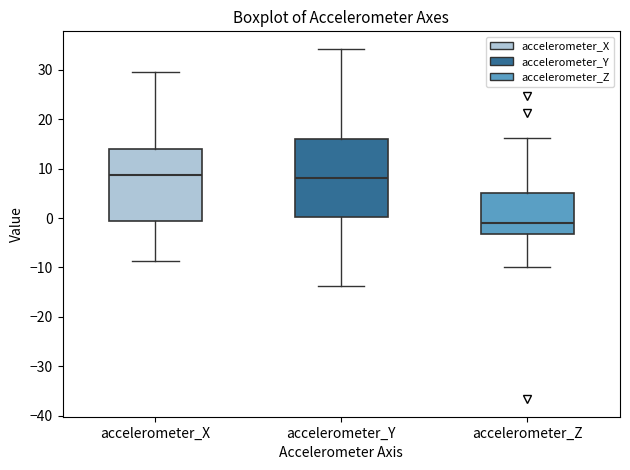

Reading left to right, transcribe this box plot: for each box, give where its median line is, the range the box spans, and where its two whiskers end, as read against the y-axis. The values are not printed on the chart, so give them approximately, as read against the axis.

accelerometer_X: median 9, box -1 to 14, whiskers -9 to 30
accelerometer_Y: median 8, box 0 to 16, whiskers -14 to 34
accelerometer_Z: median -1, box -3 to 5, whiskers -10 to 16